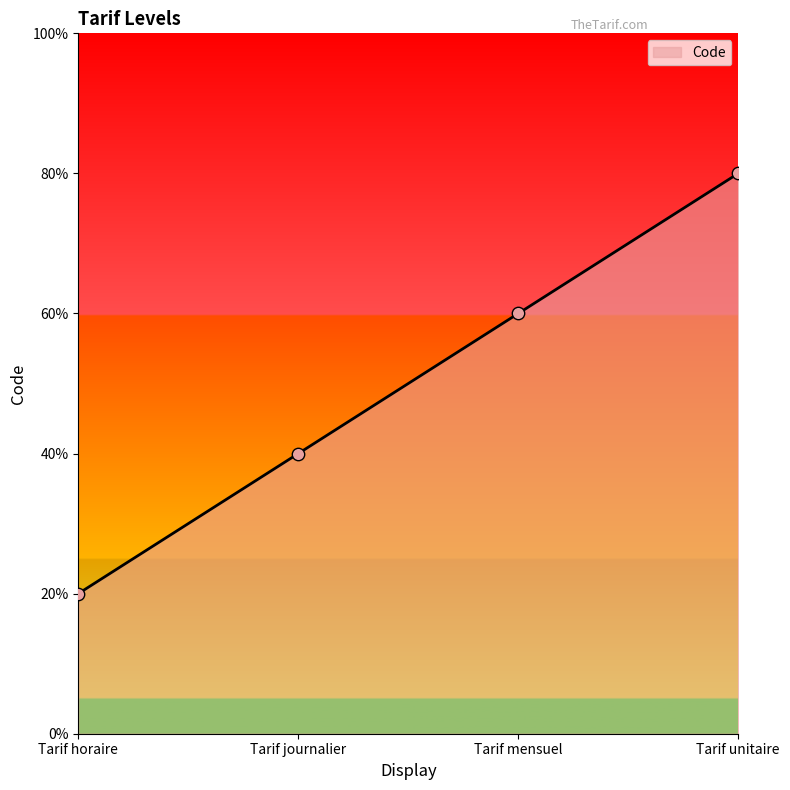

Between Tarif mensuel and Tarif journalier, which is larger?

Tarif mensuel